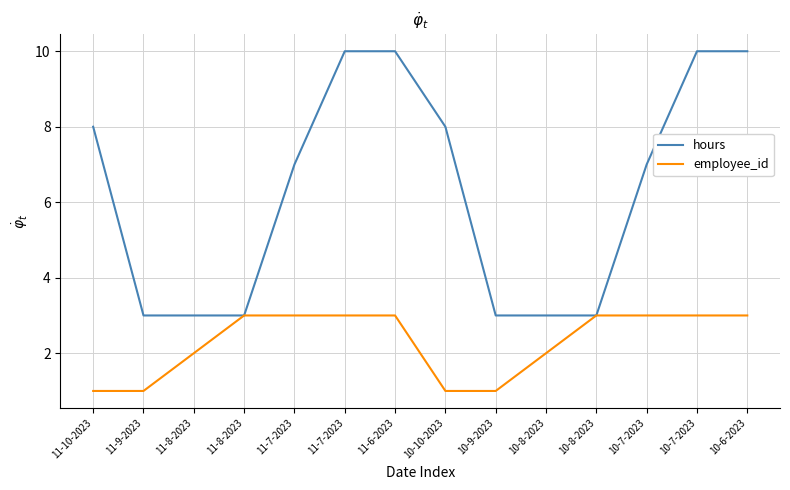

What are all the series names shown in the legend?

hours, employee_id